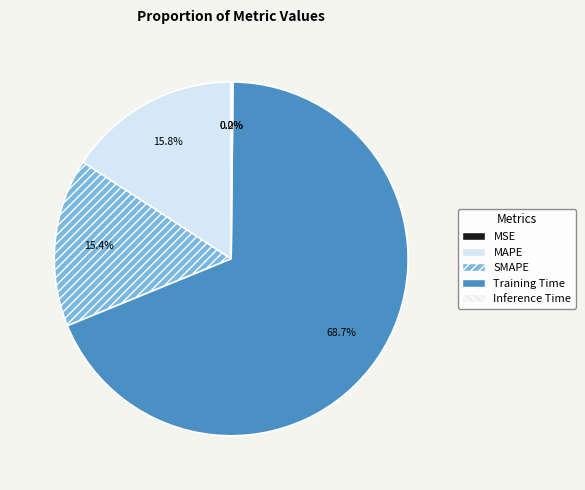

The MAPE slice represents 16% of the pie. True or false?

True